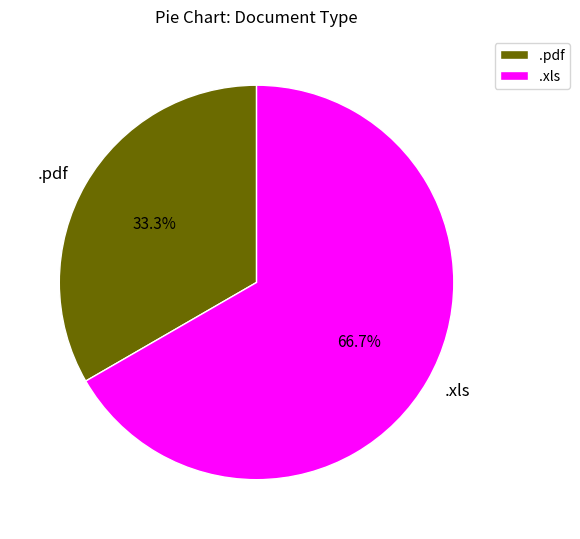

To the nearest percent, what portion does .pdf represent?

33%